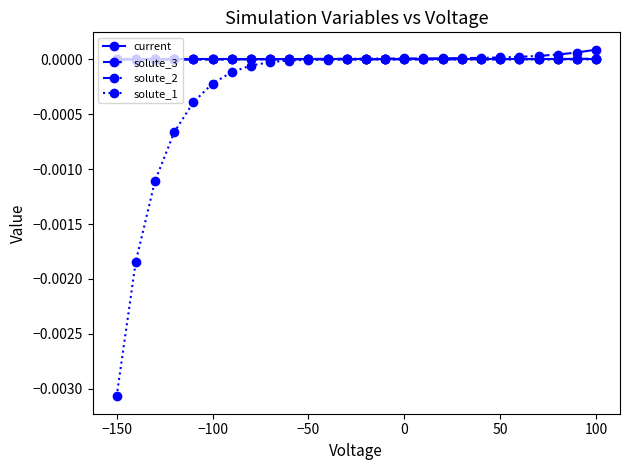

How many categories are shown in the chart?

26